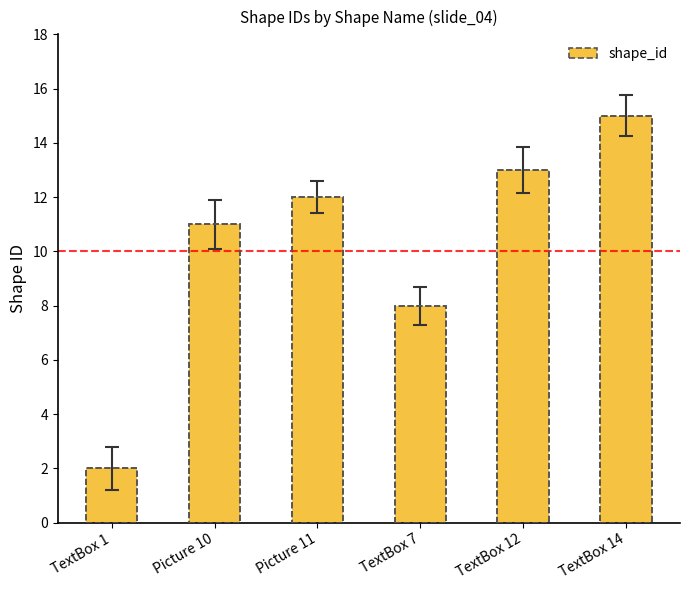

Read the value at Picture 10.

11